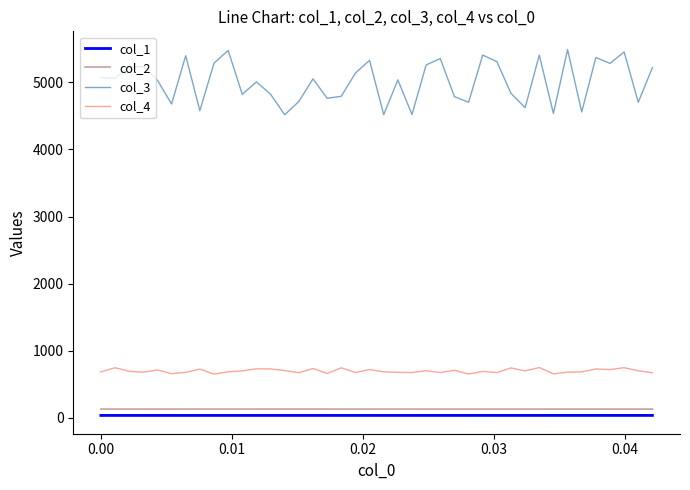

What is the average value of the col_1 series?

36.3